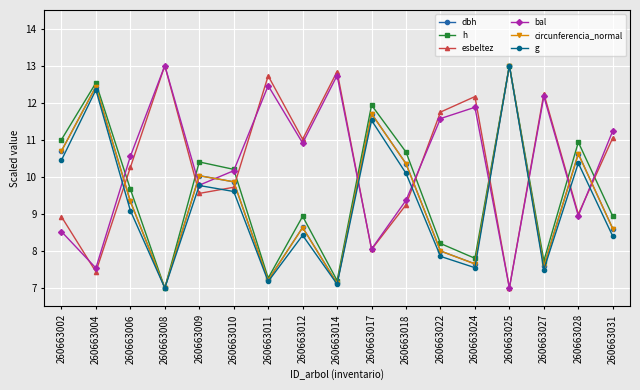

True or false: circunferencia_normal has a value of 7.6 at 260663024.

True